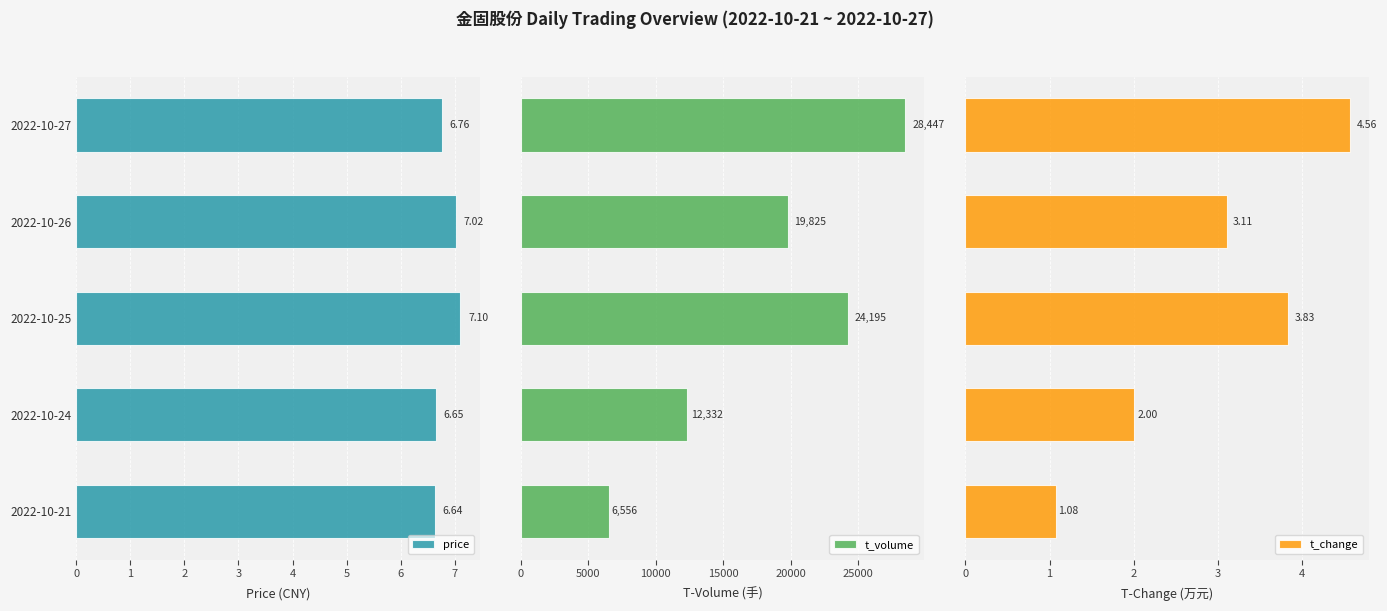

What are all the series names shown in the legend?

price, t_volume, t_change